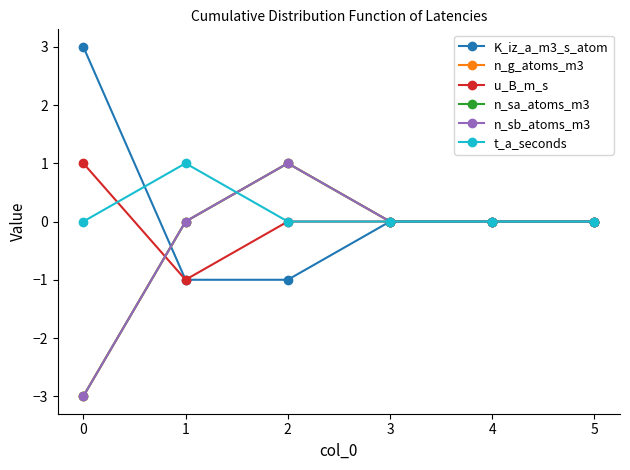

Count the t_a_seconds values in the range 0 to 1.

6